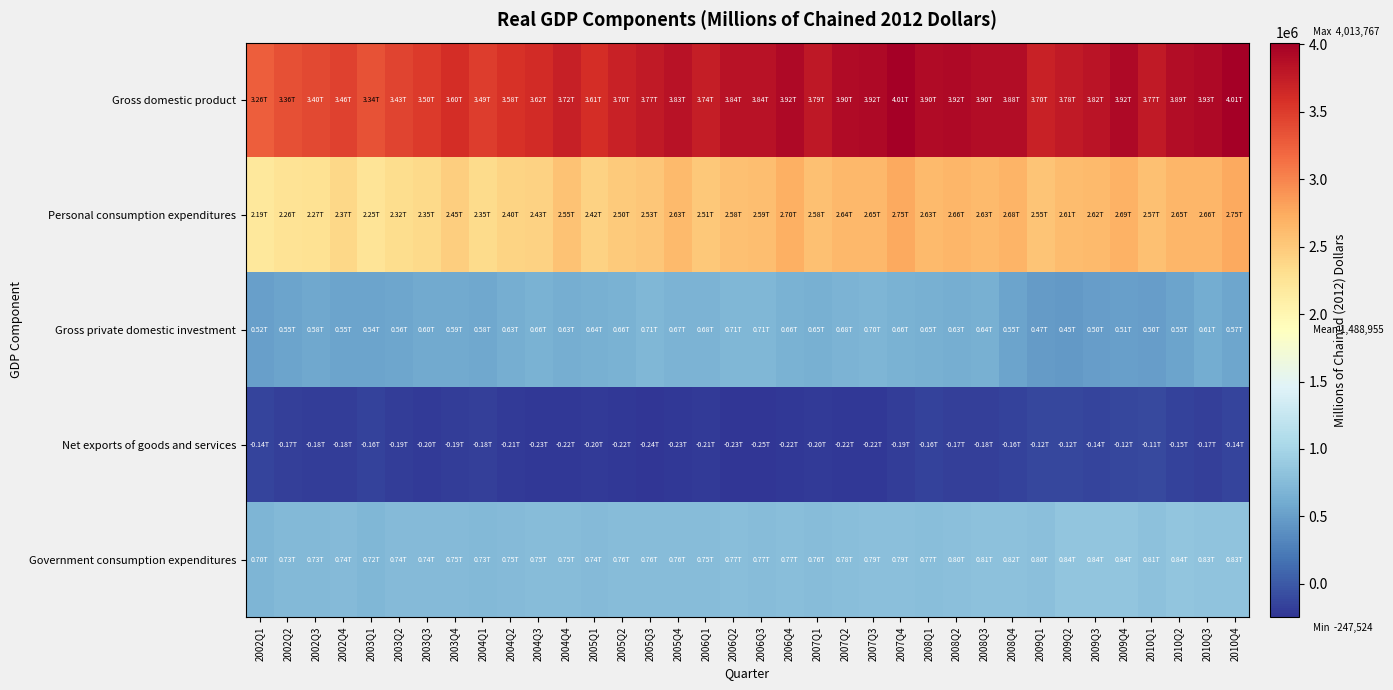

What is the total value across all series at 2003Q3?

7000321